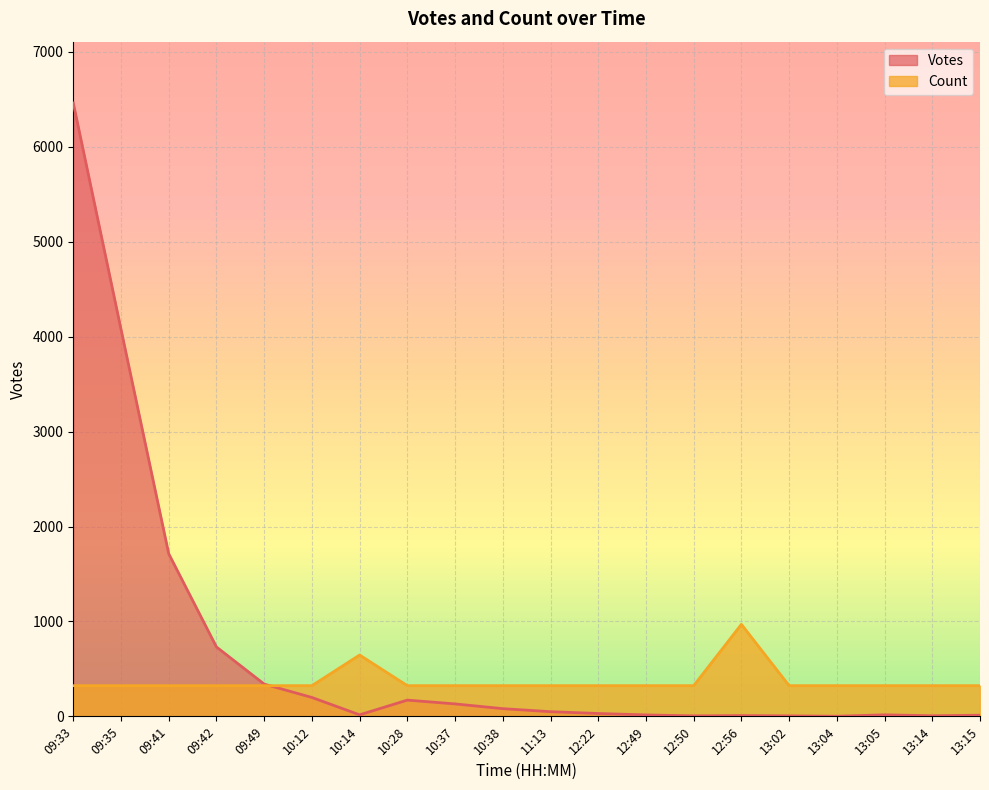

What are all the series names shown in the legend?

Votes, Count